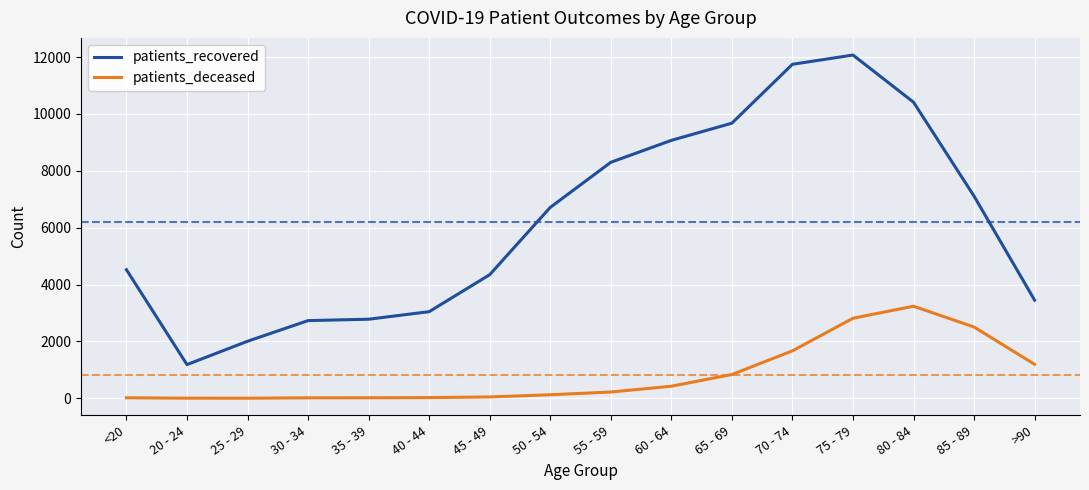

Which series has the largest total across all categories?

patients_recovered